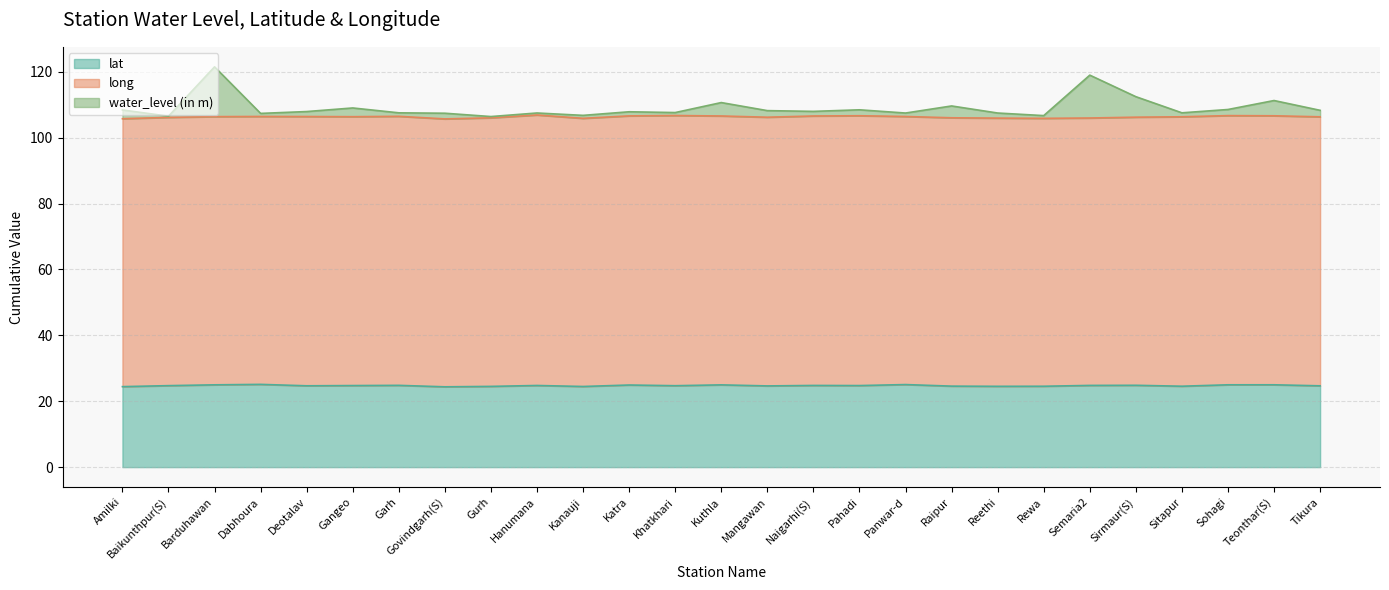

What is the difference between the maximum and second lowest values in the water_level (in m) series?

15.0